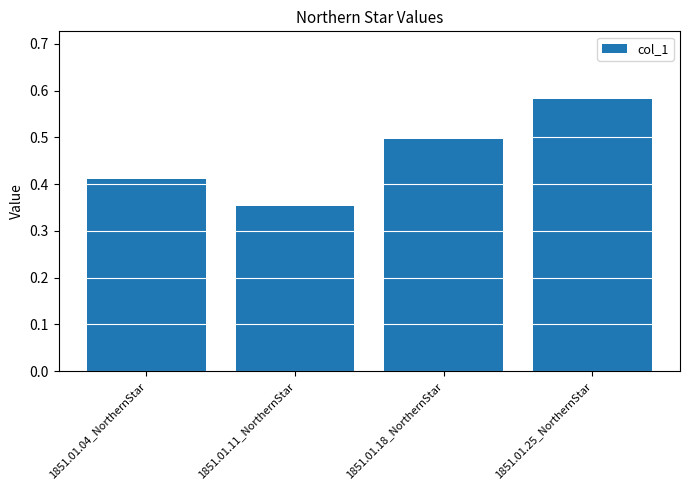

Is it true that the value at 1851.01.25_NorthernStar is 0.4?

False